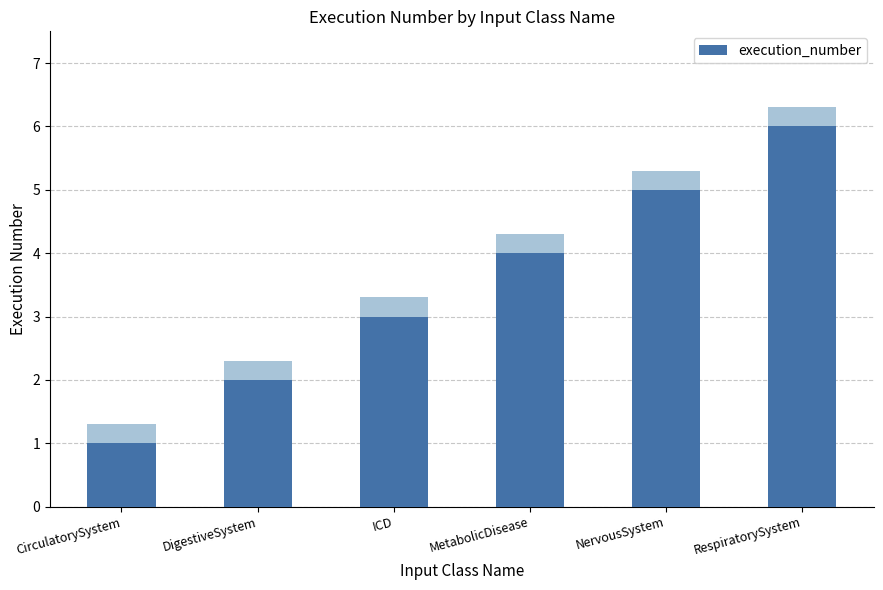

How many bars are there in total?

6